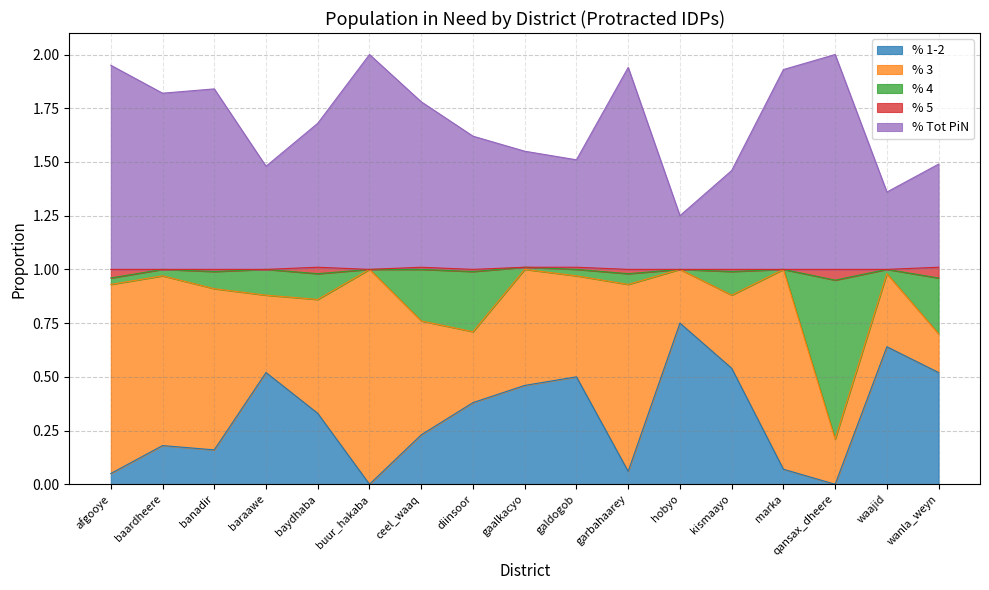

Does the chart have visible grid lines?

Yes